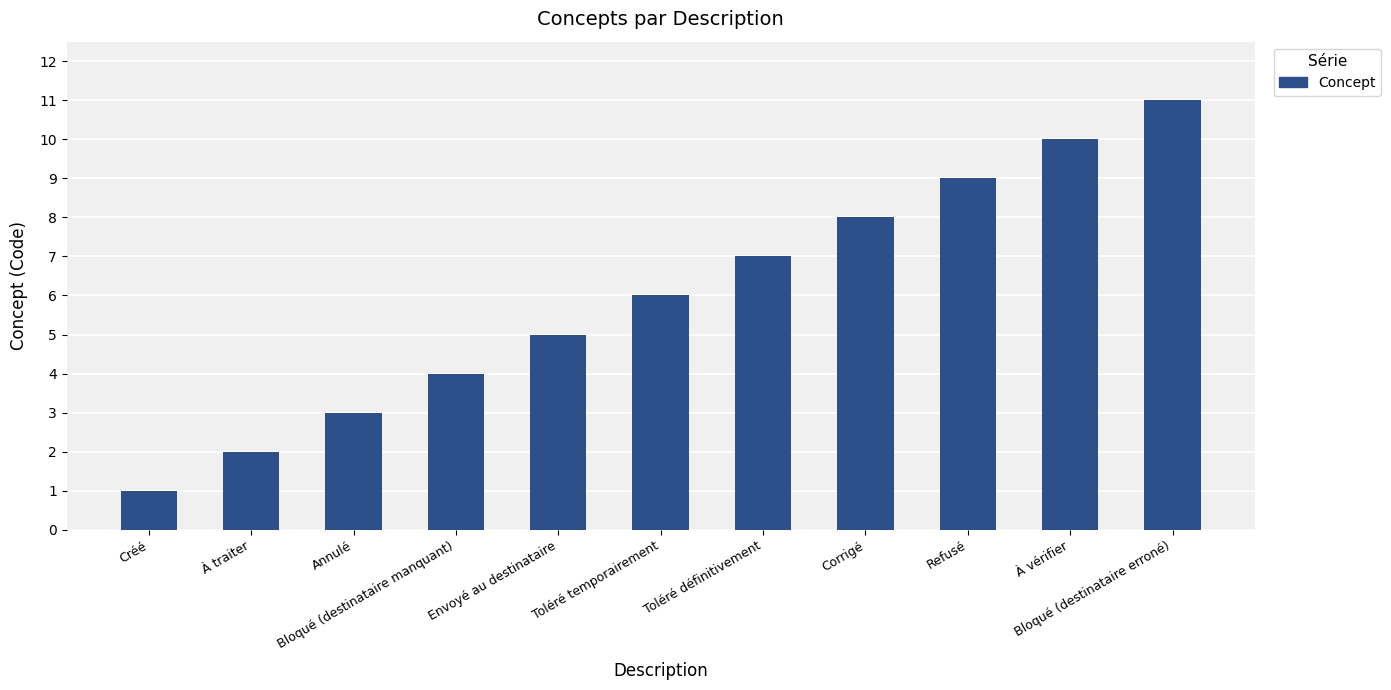

Reading right to left, list all the values displayed in this chart.

11	10	9	8	7	6	5	4	3	2	1